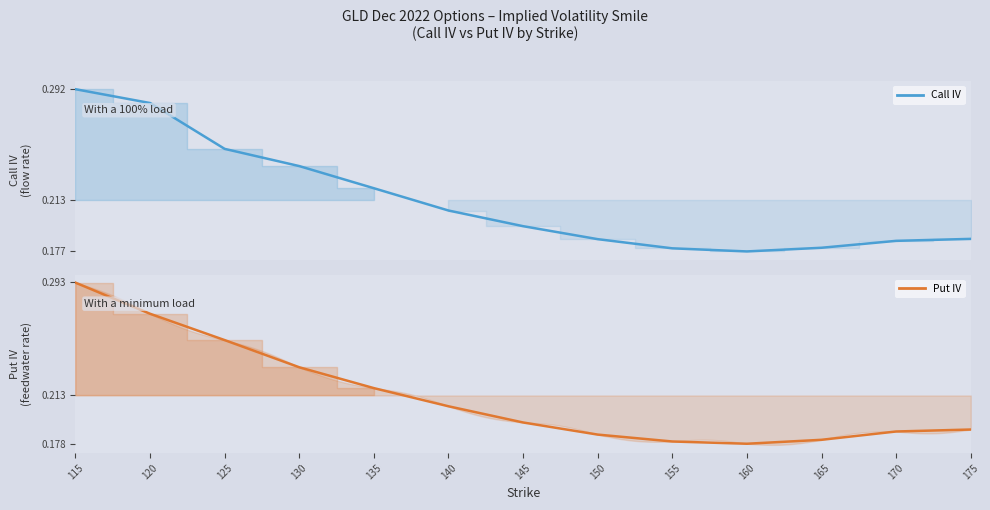

Does the chart display data point markers on the line(s)?

No